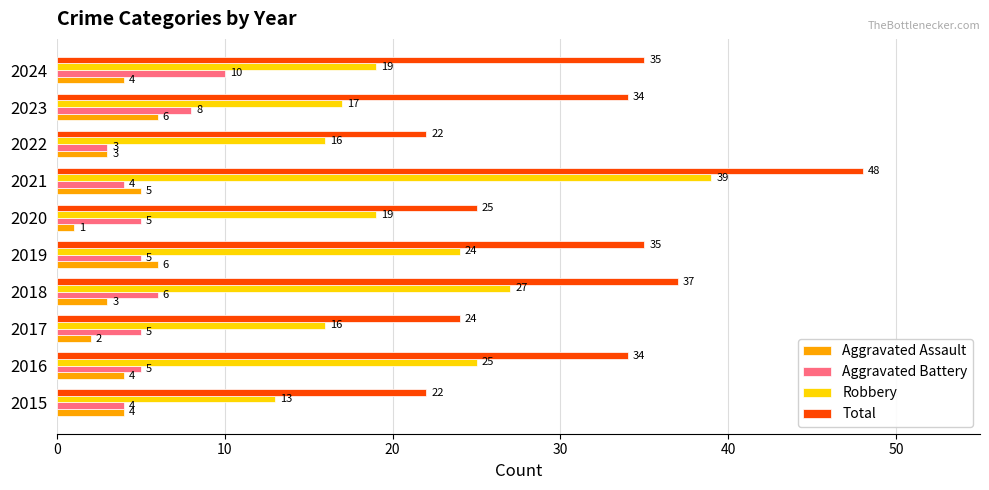

What is the sum of the Robbery values at 2017 and 2016?

41